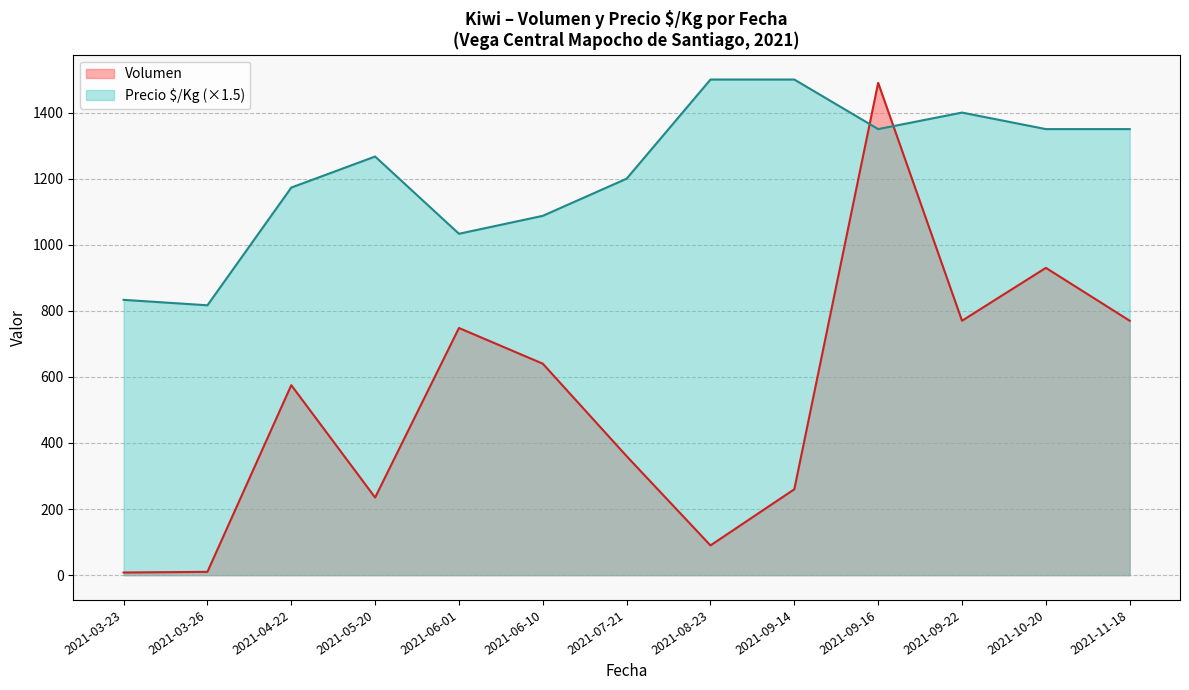

After their last crossing, which series has the higher values: Precio $/Kg (×1.5) or Volumen?

Precio $/Kg (×1.5)